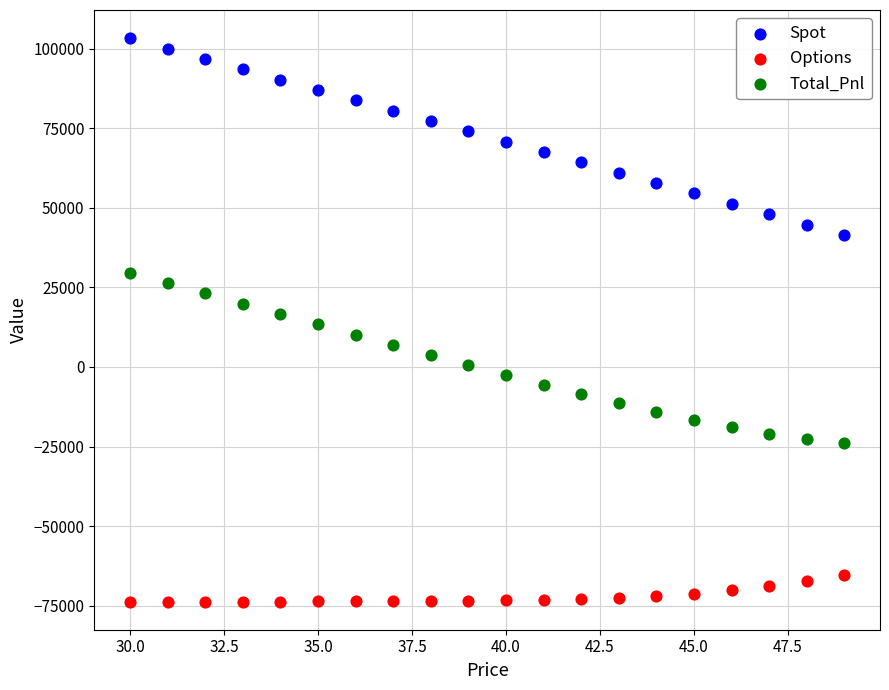

Across all data points, what is the range of Y values (max minus min)?

176923.3